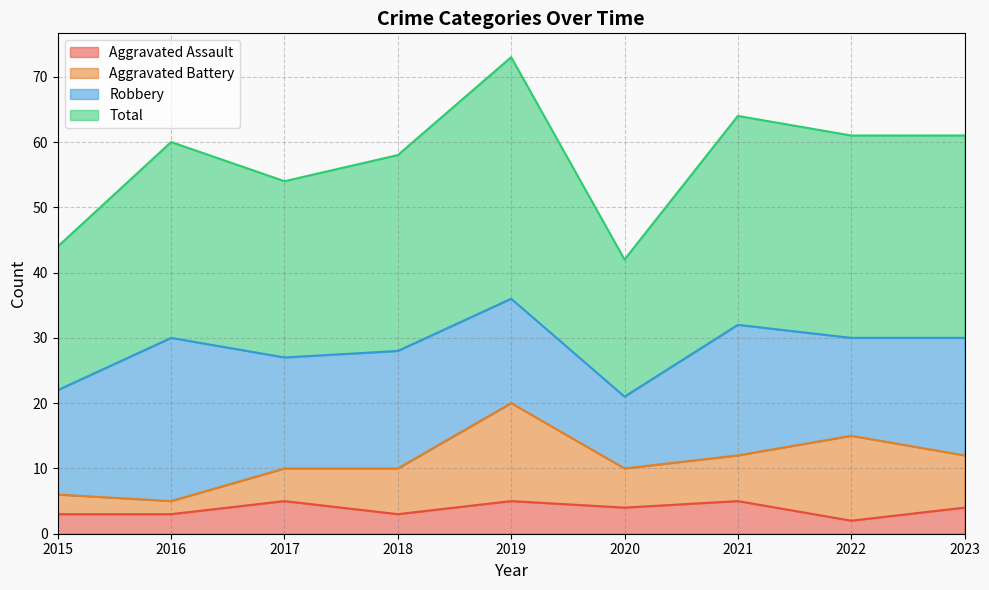

Where is Aggravated Assault nearest to the value 3?

2015